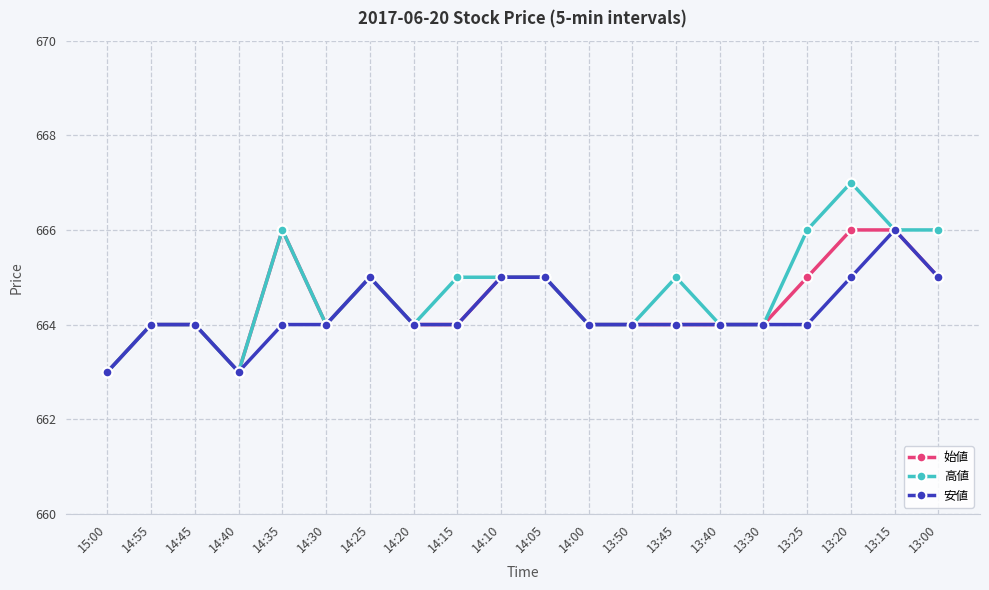

Is it true that 高値 equals 1010 at 13:00?

False